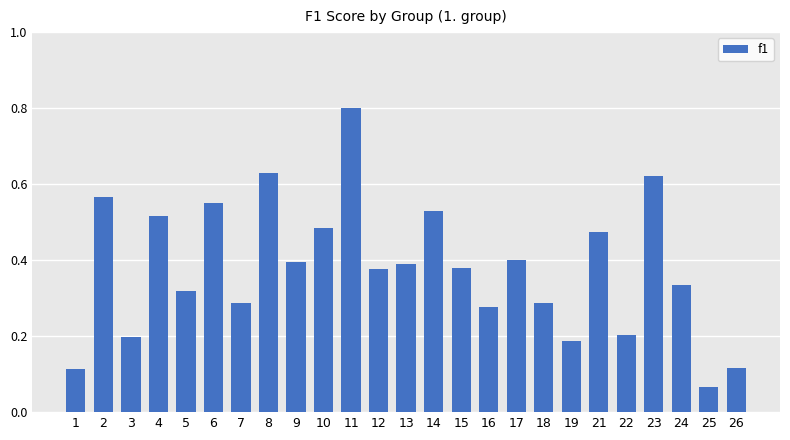

How many distinct data groups are displayed?

1